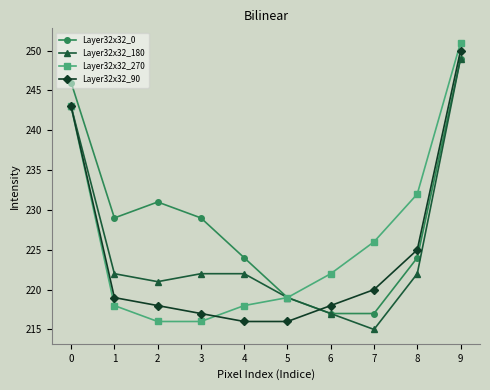

True or false: Layer32x32_180 has a value of 86 at 8.

False